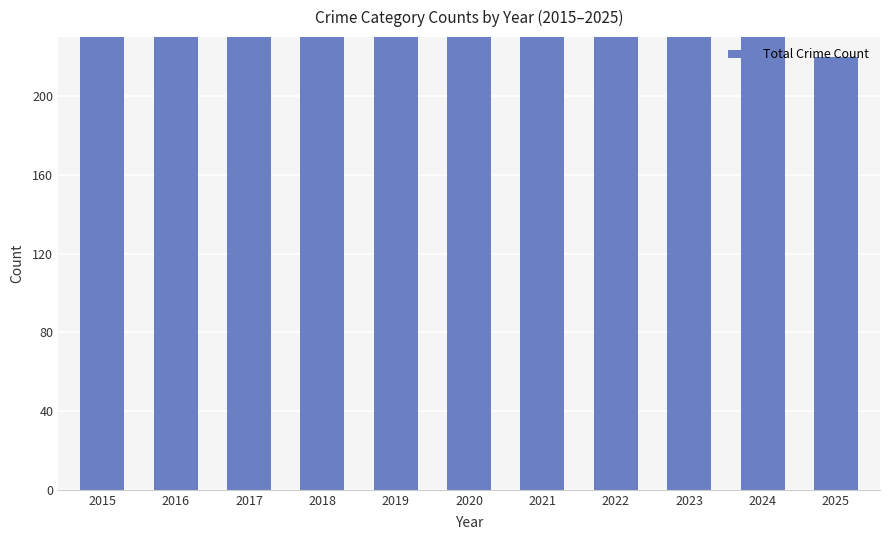

Where is the data nearest to the value 367?

2015